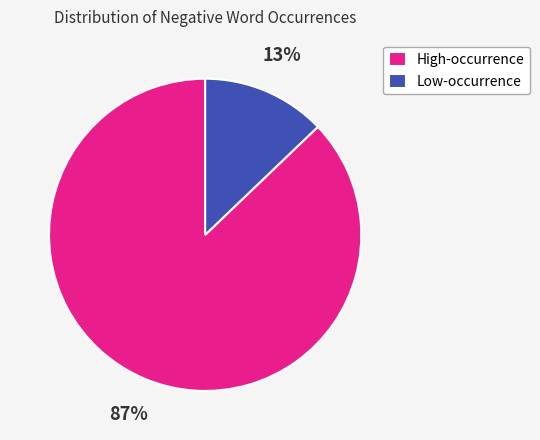

Is the sum of High-occurrence and Low-occurrence greater than half?

Yes